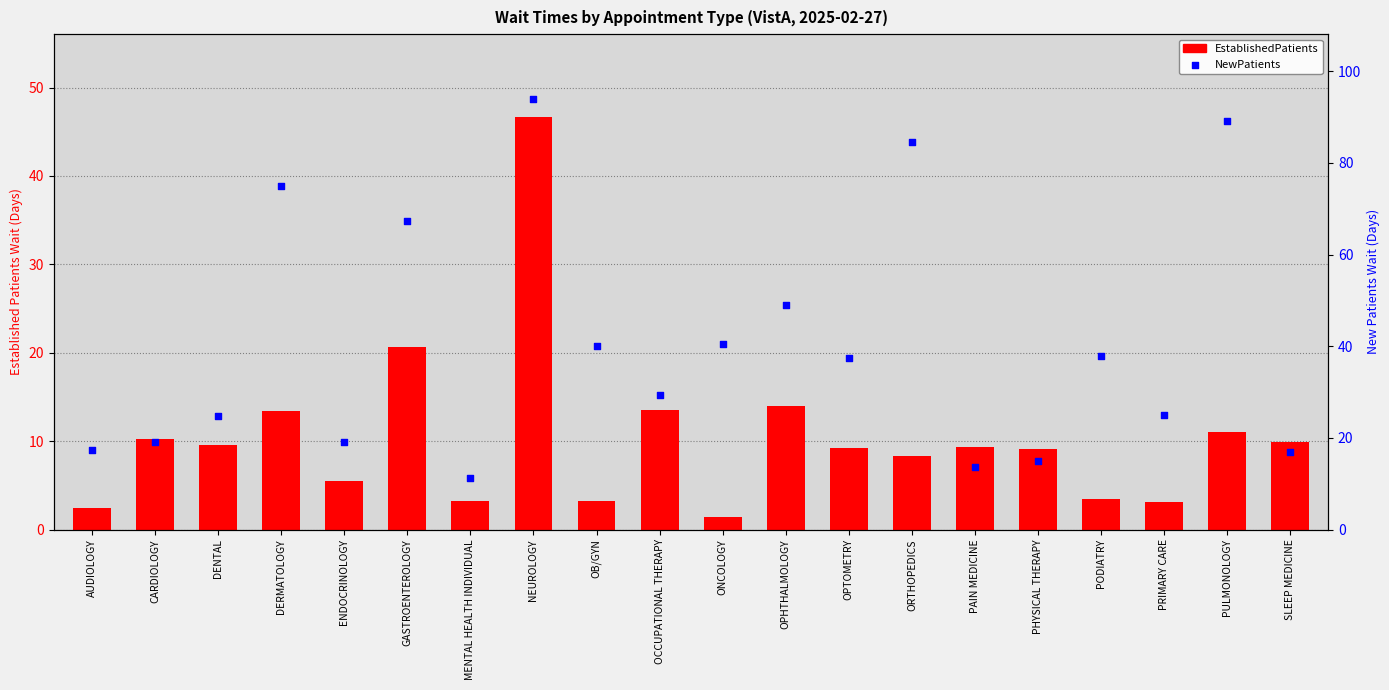

Which series contains the highest Y value?

NewPatients